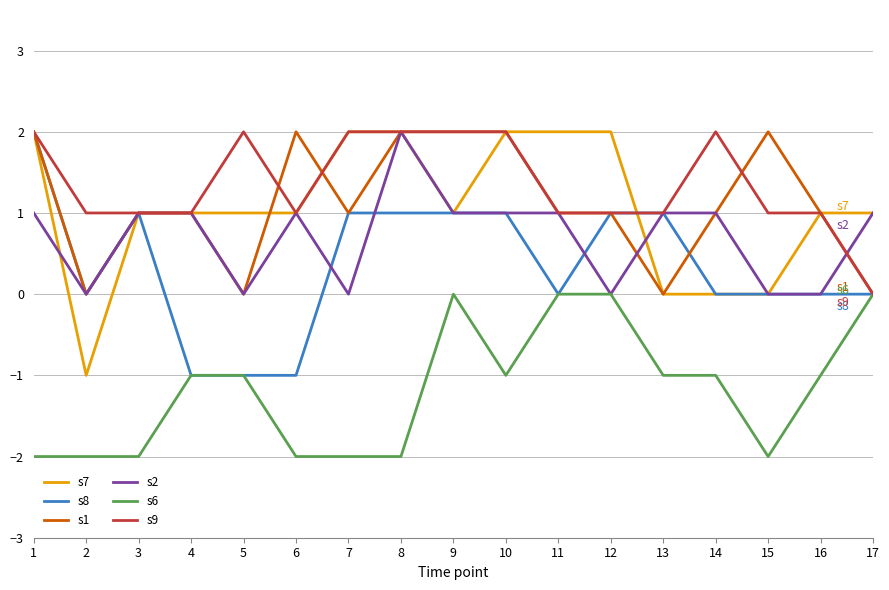

True or false: s6 and s7 cross at least once.

False